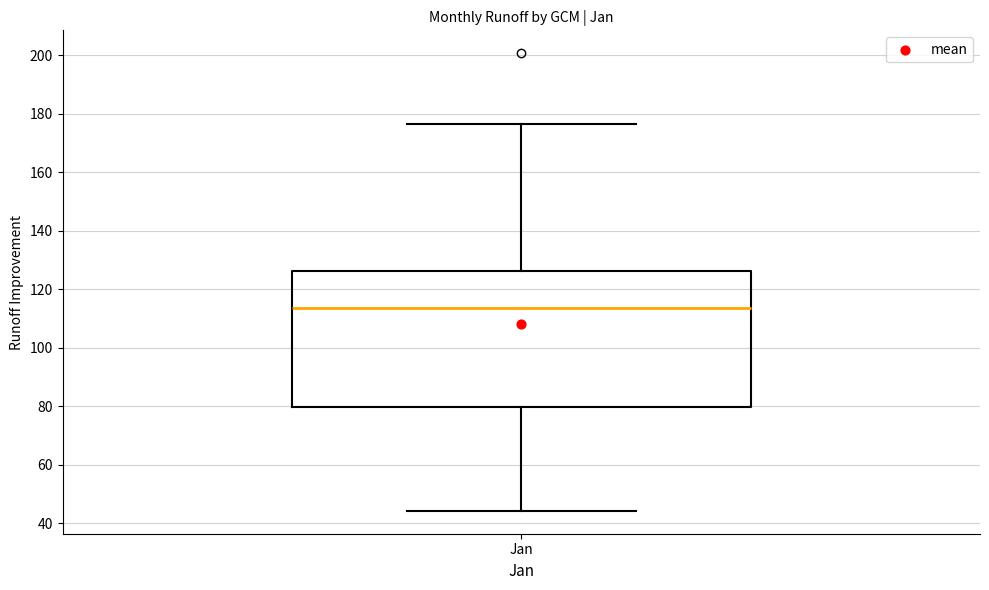

Read this box plot against the y-axis: the position of the median line, the range covered by the box, and the ends of both whiskers. The values are not printed on the chart, so give them approximately, as read against the axis.

median 114, box 80 to 126, whiskers 44 to 176